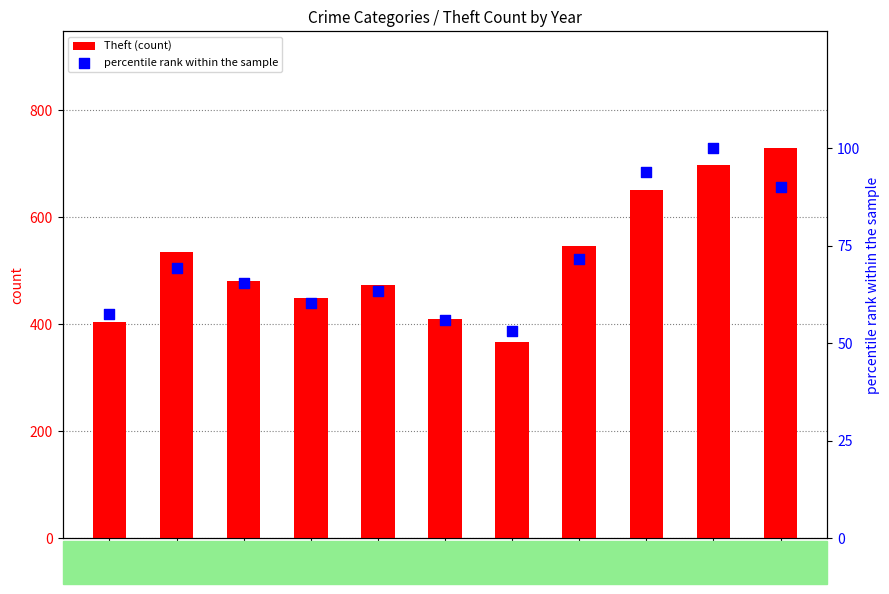

Is the value of Theft (count) at 2018 greater than the value of percentile rank within the sample at 2017?

Yes